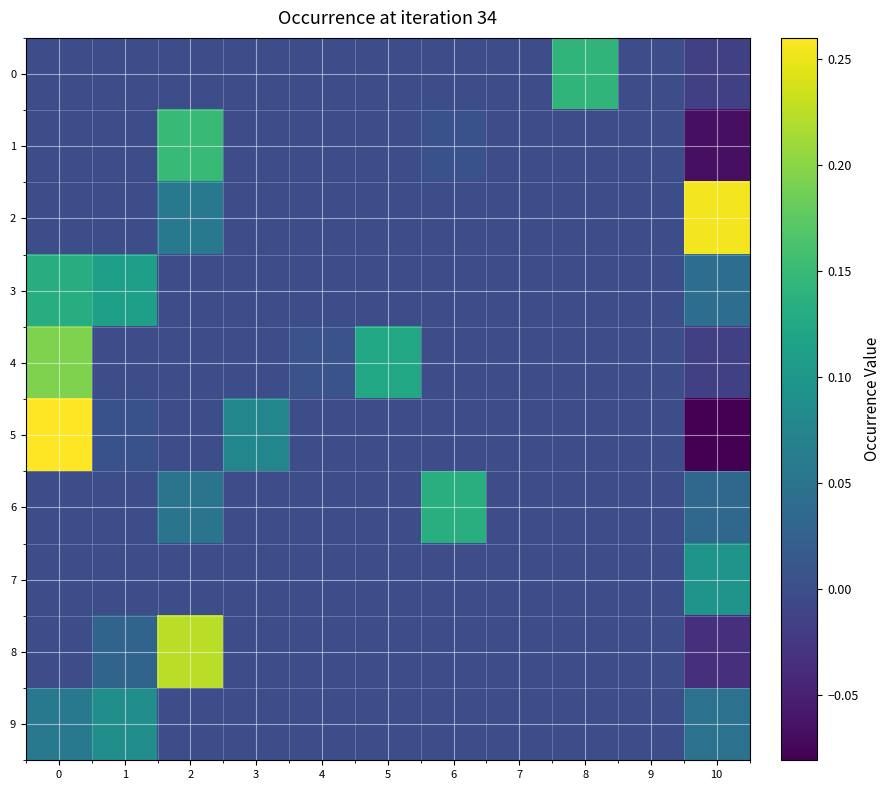

Between 10 and 8, which is larger?

8